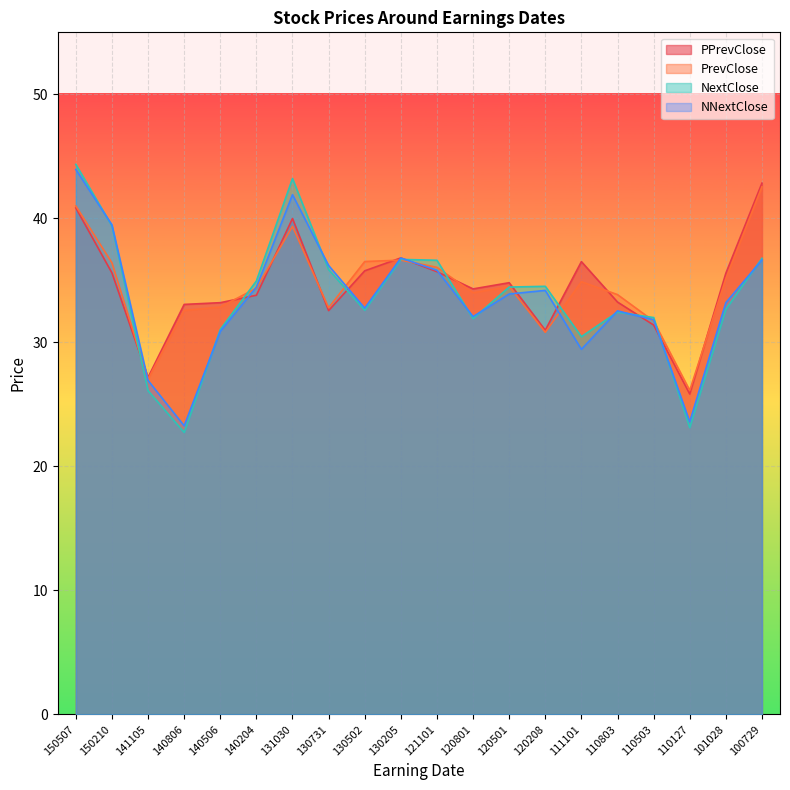

What is the value of the PrevClose point at the 14th from the left?

30.8